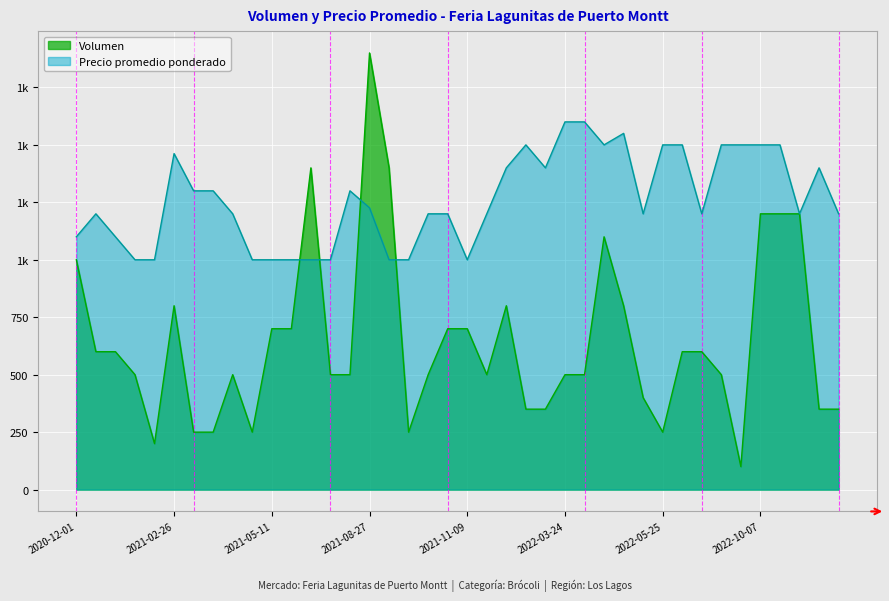

At which label is Volumen closest to 1000?

2020-12-01